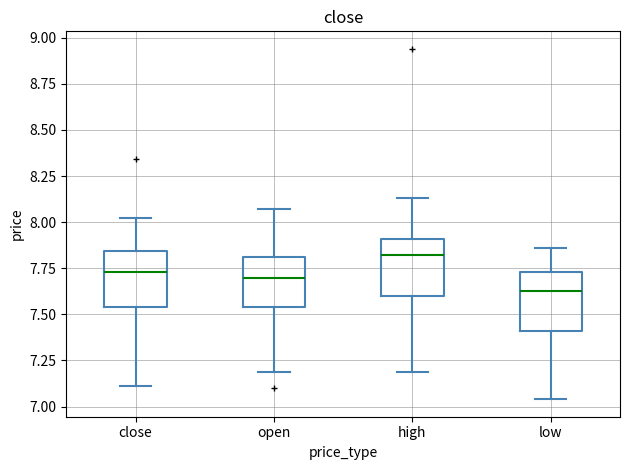

Where does the upper whisker of the box for open end on the y-axis? The values are not printed on the chart, so give them approximately, as read against the axis.

8.05